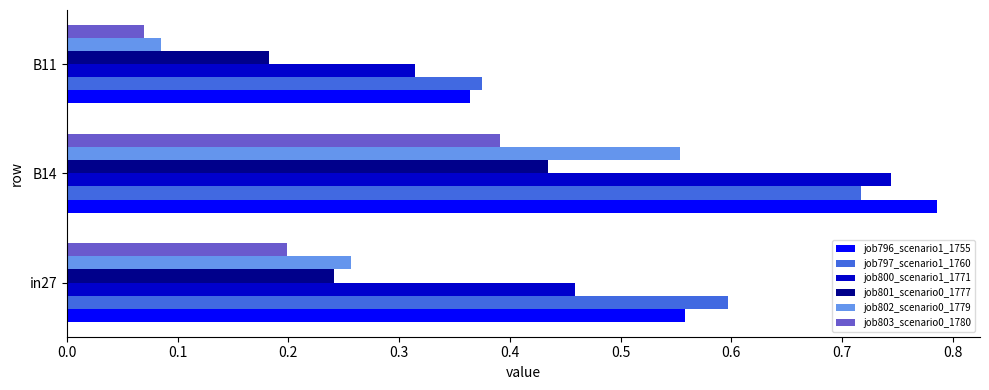

At how many categories does at least one series exceed 0?

3